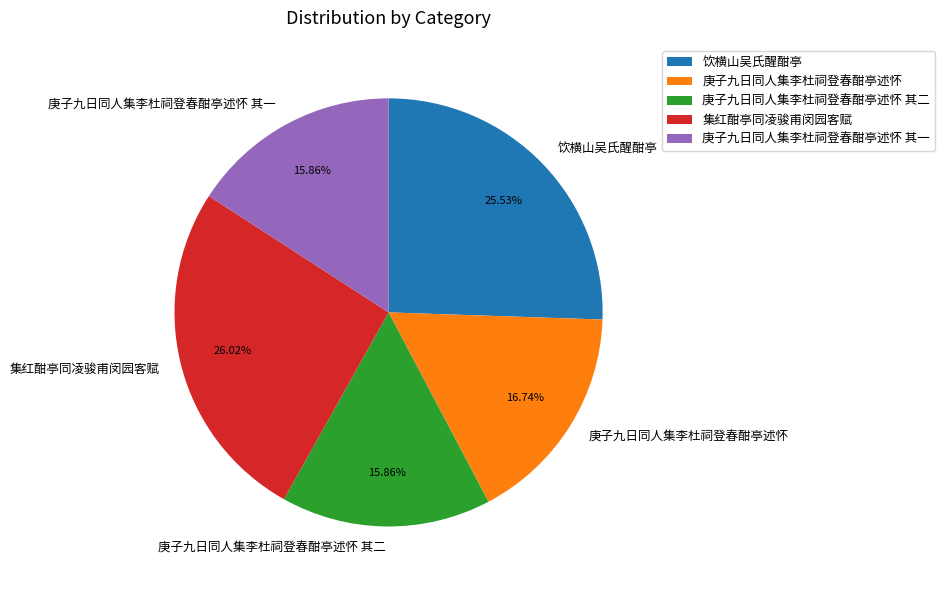

To the nearest percent, what percentage of the pie is 饮横山吴氏醒酣亭?

26%